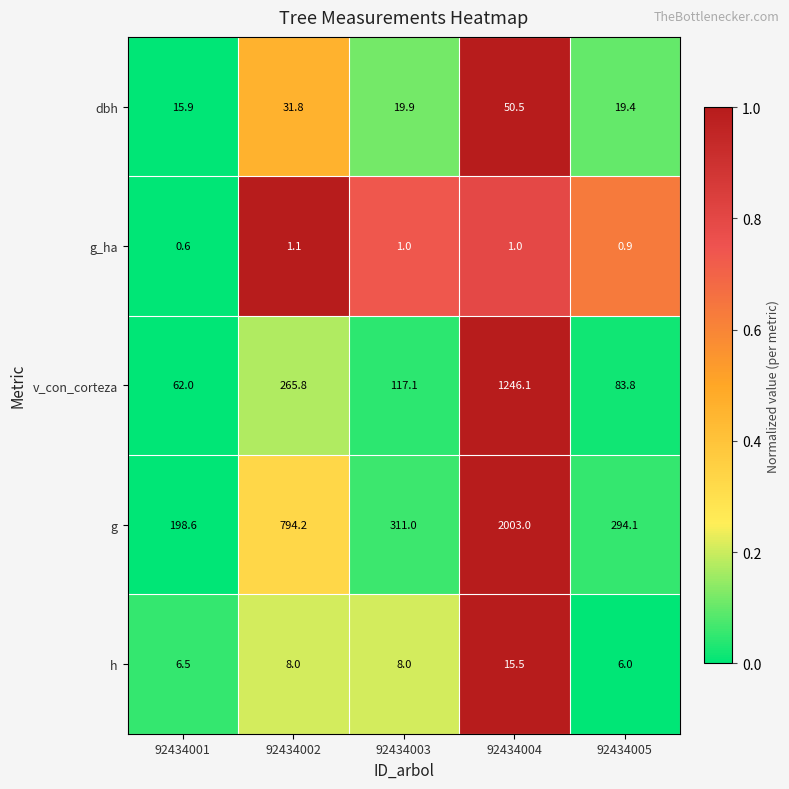

The value of dbh at 92434004 is 78.4. True or false?

False